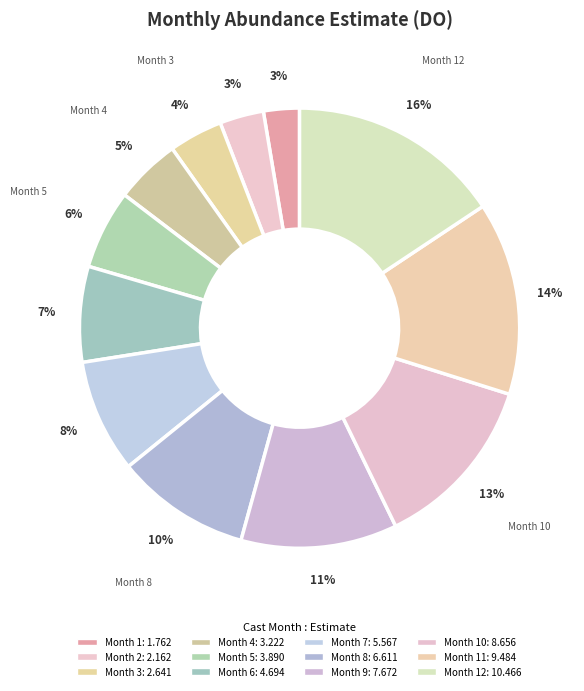

Count the number of slices in the pie.

12